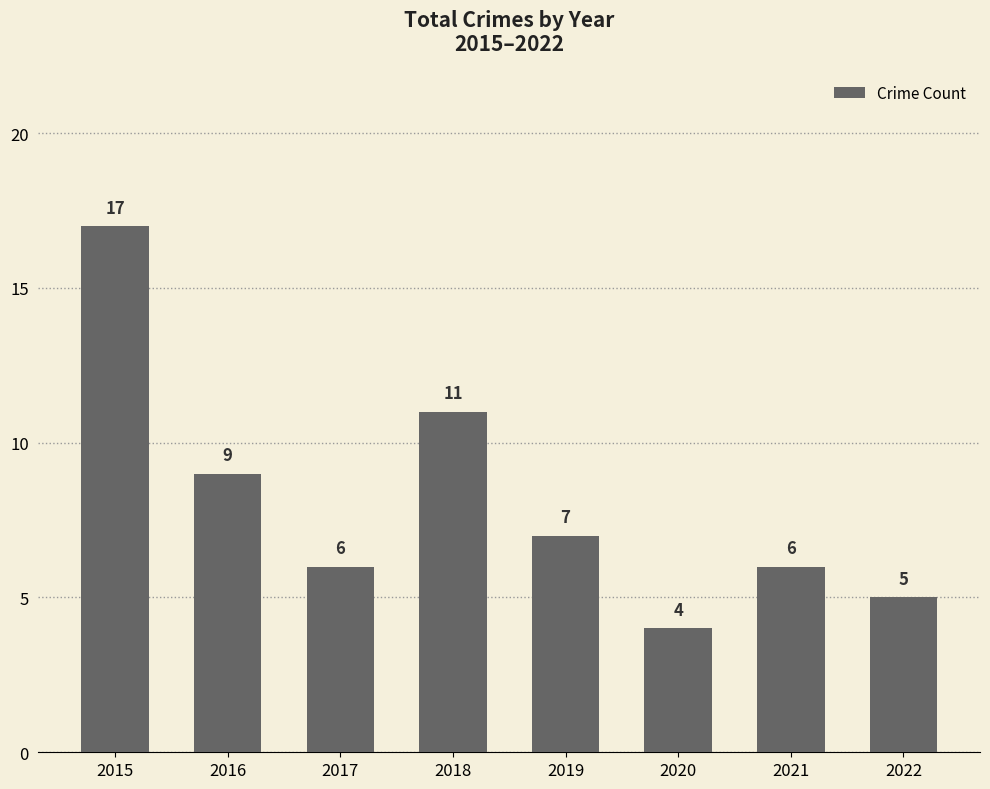

Where does the data first go above 7?

2015